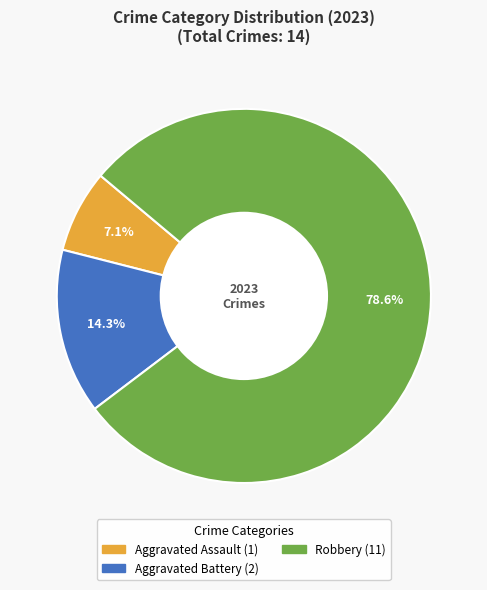

Is there any slice that represents more than half of the pie?

Yes